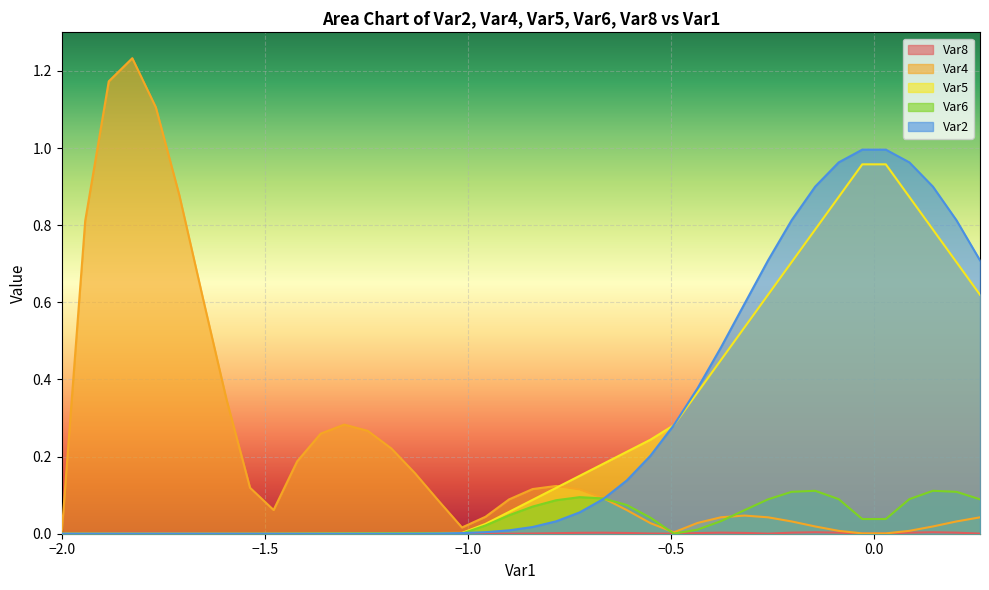

After their last crossing, which series has the higher values: Var4 or Var6?

Var6